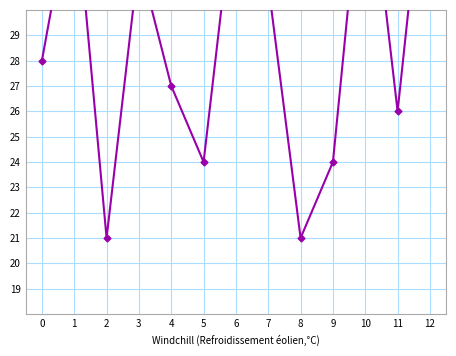

How many lines are shown in the chart?

1